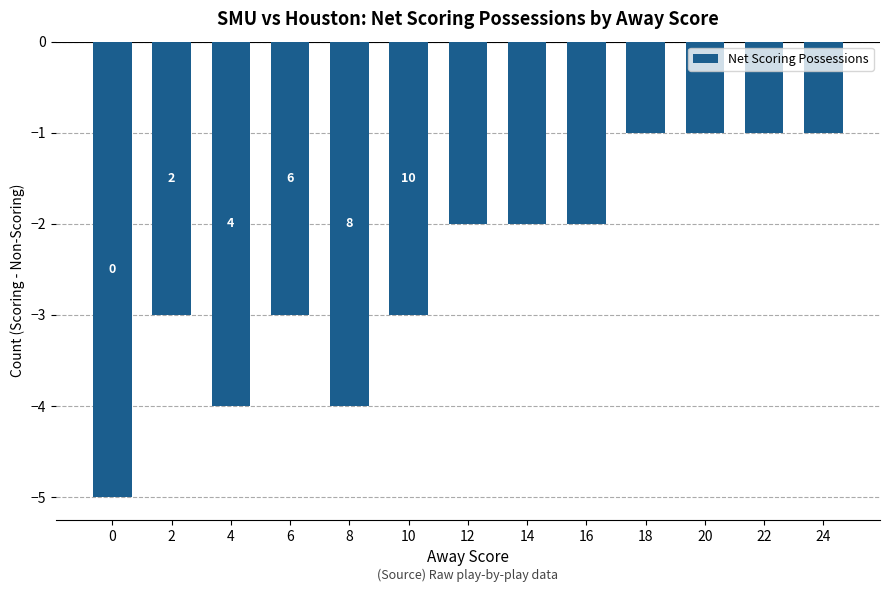

Between 12 and 6, which is larger?

12